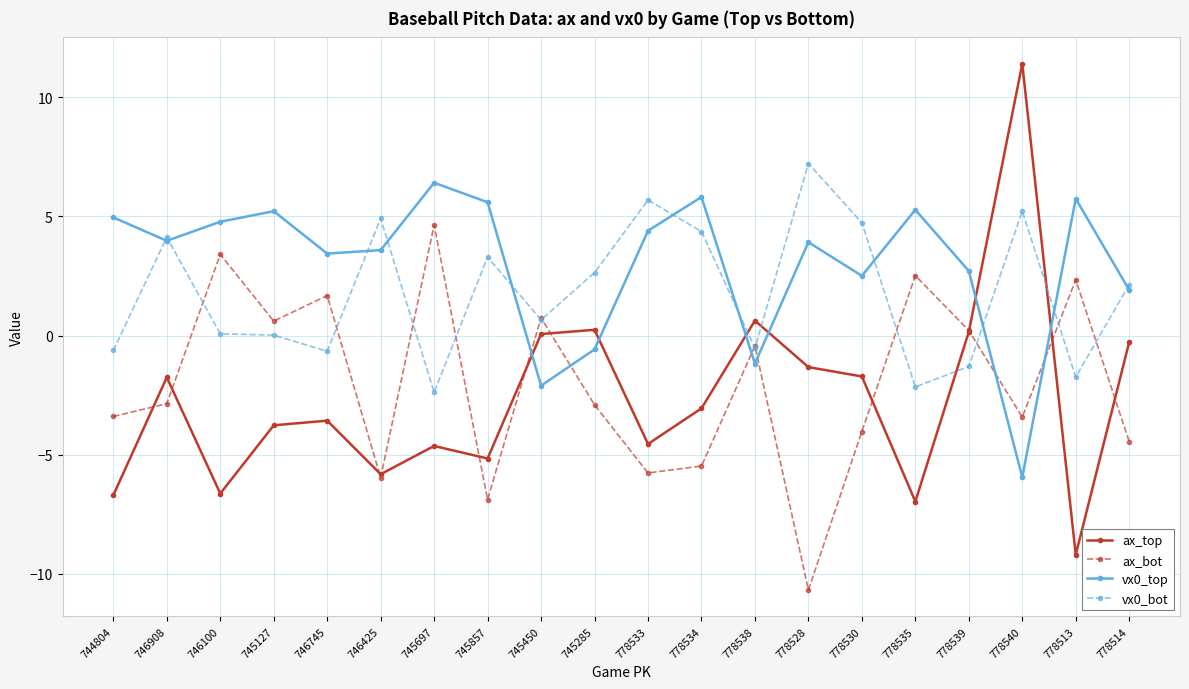

What is the difference between the maximum and minimum values in the vx0_bot series?

9.6